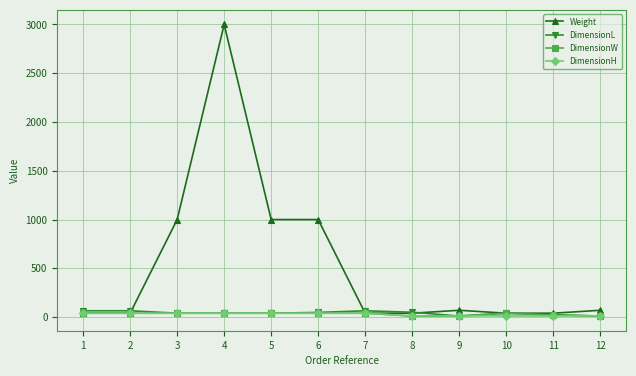

Does the chart display data point markers on the line(s)?

Yes